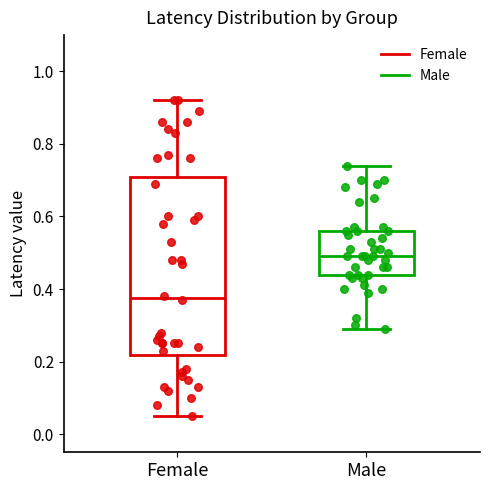

Which box's median line is the lowest?

Female